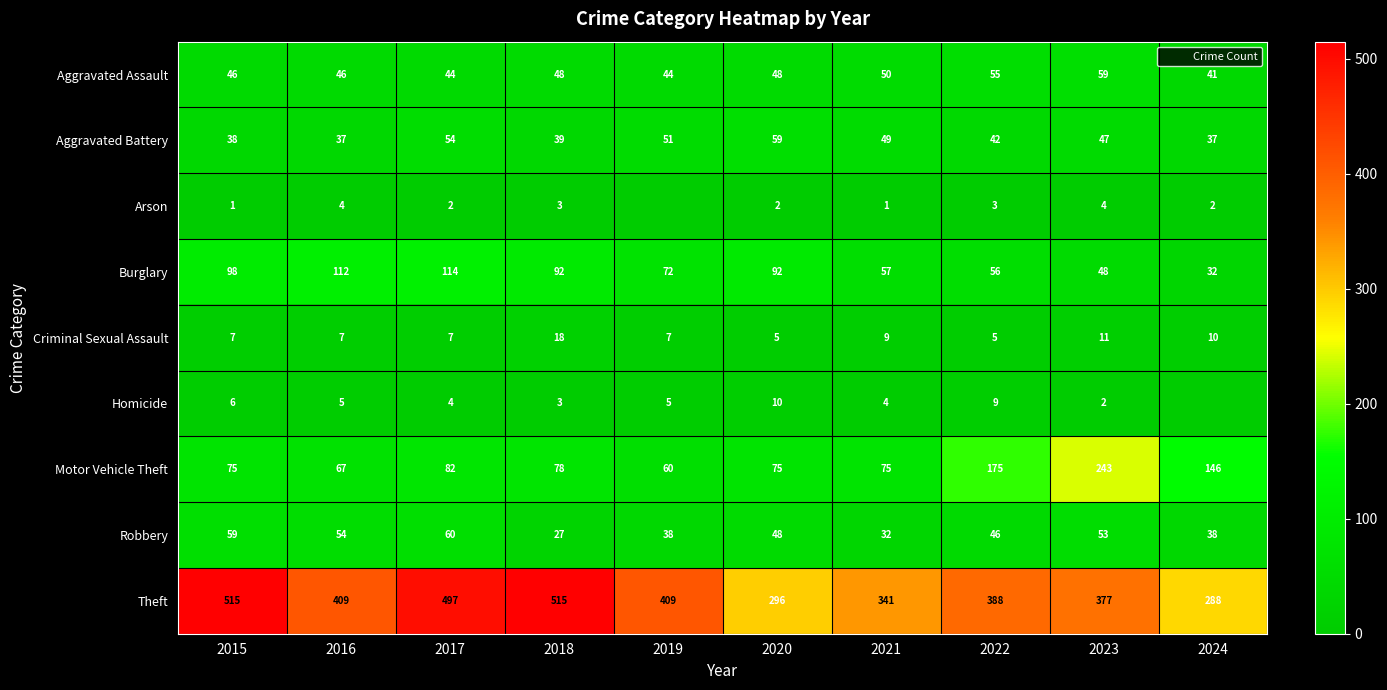

What is the minimum value for Motor Vehicle Theft?

60